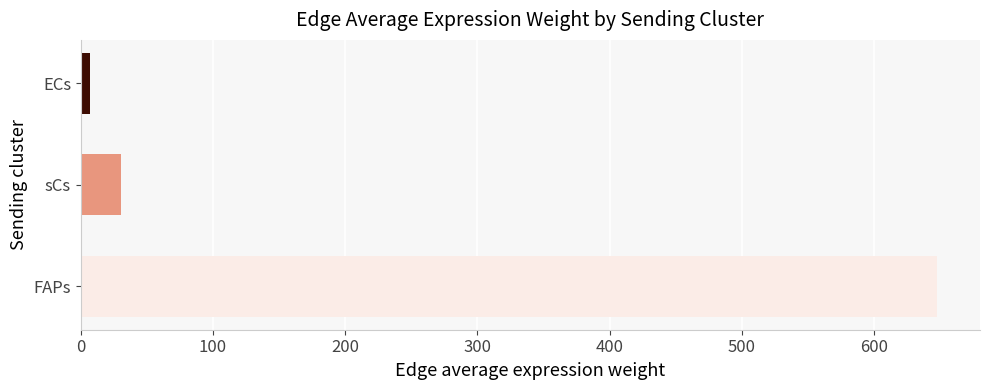

Between ECs and sCs, which is larger?

sCs